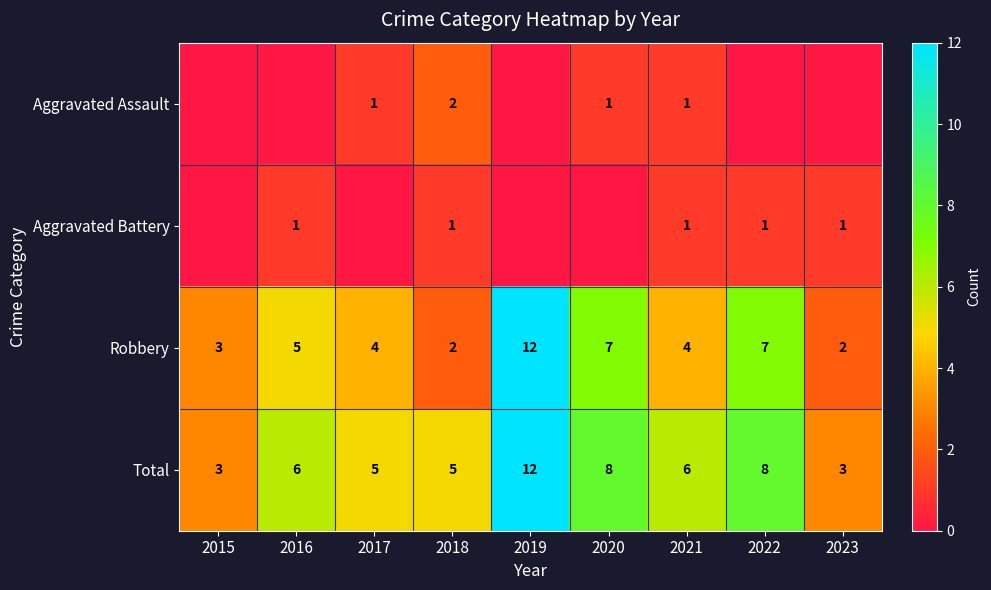

What is the maximum value shown in the chart?

12